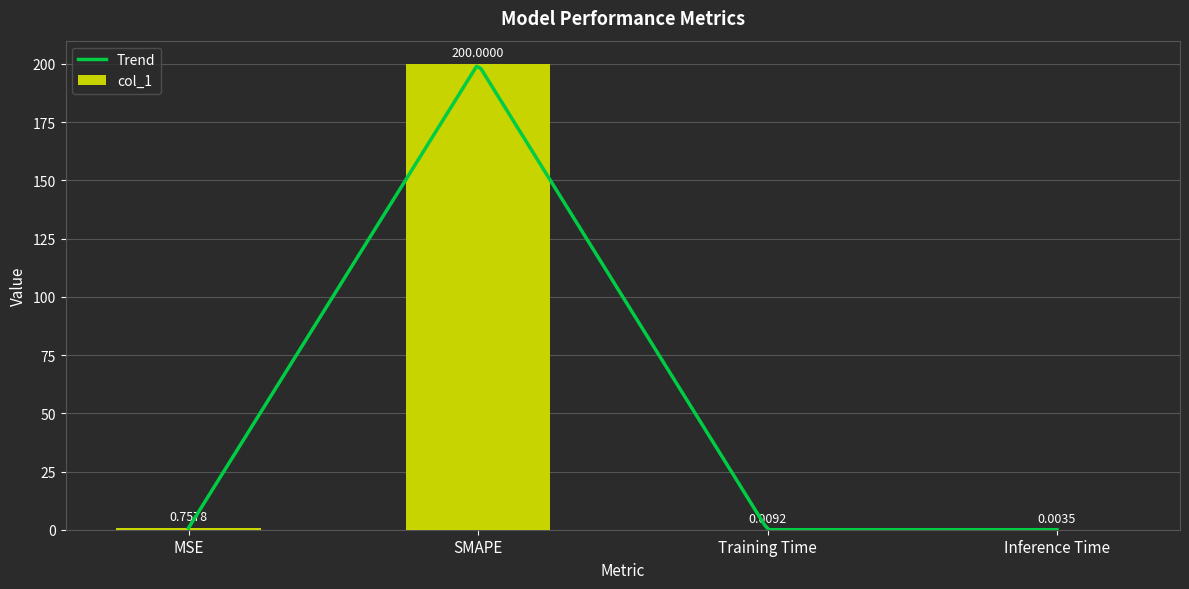

What is the value of the 1st bar from the left?

0.8